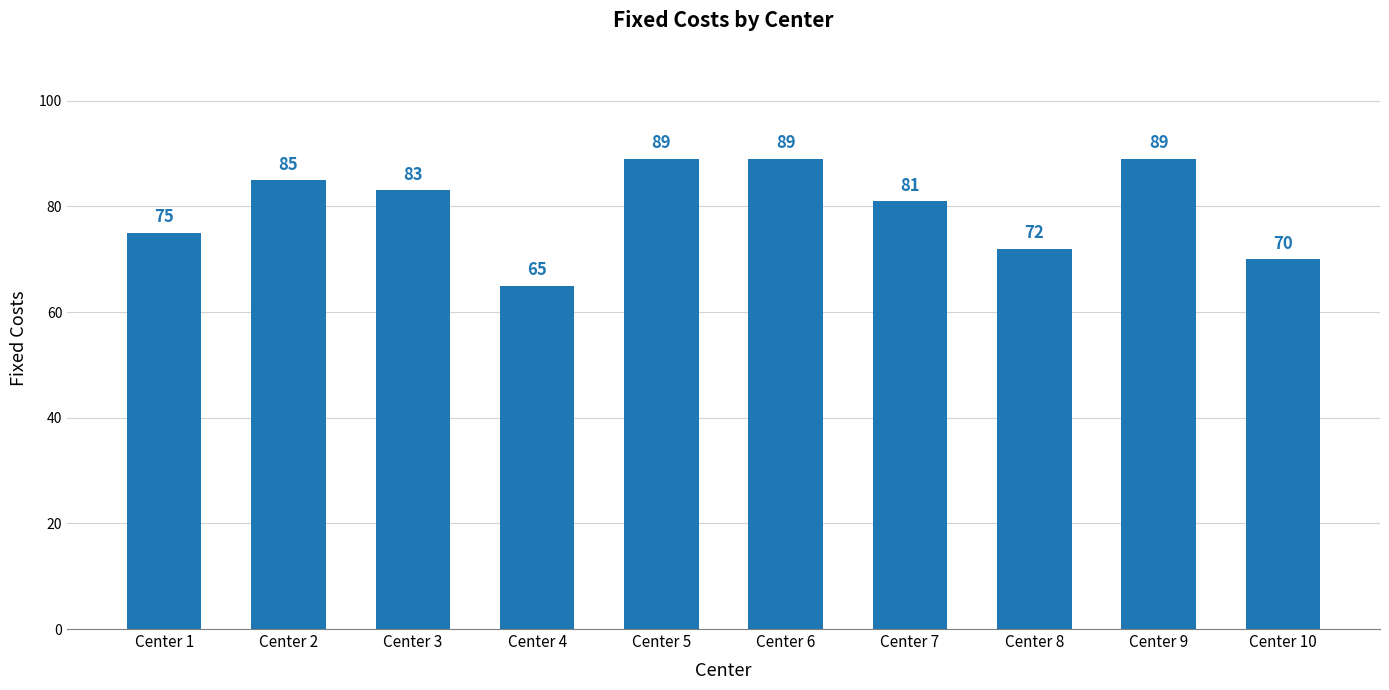

Count the number of categories in the chart.

10